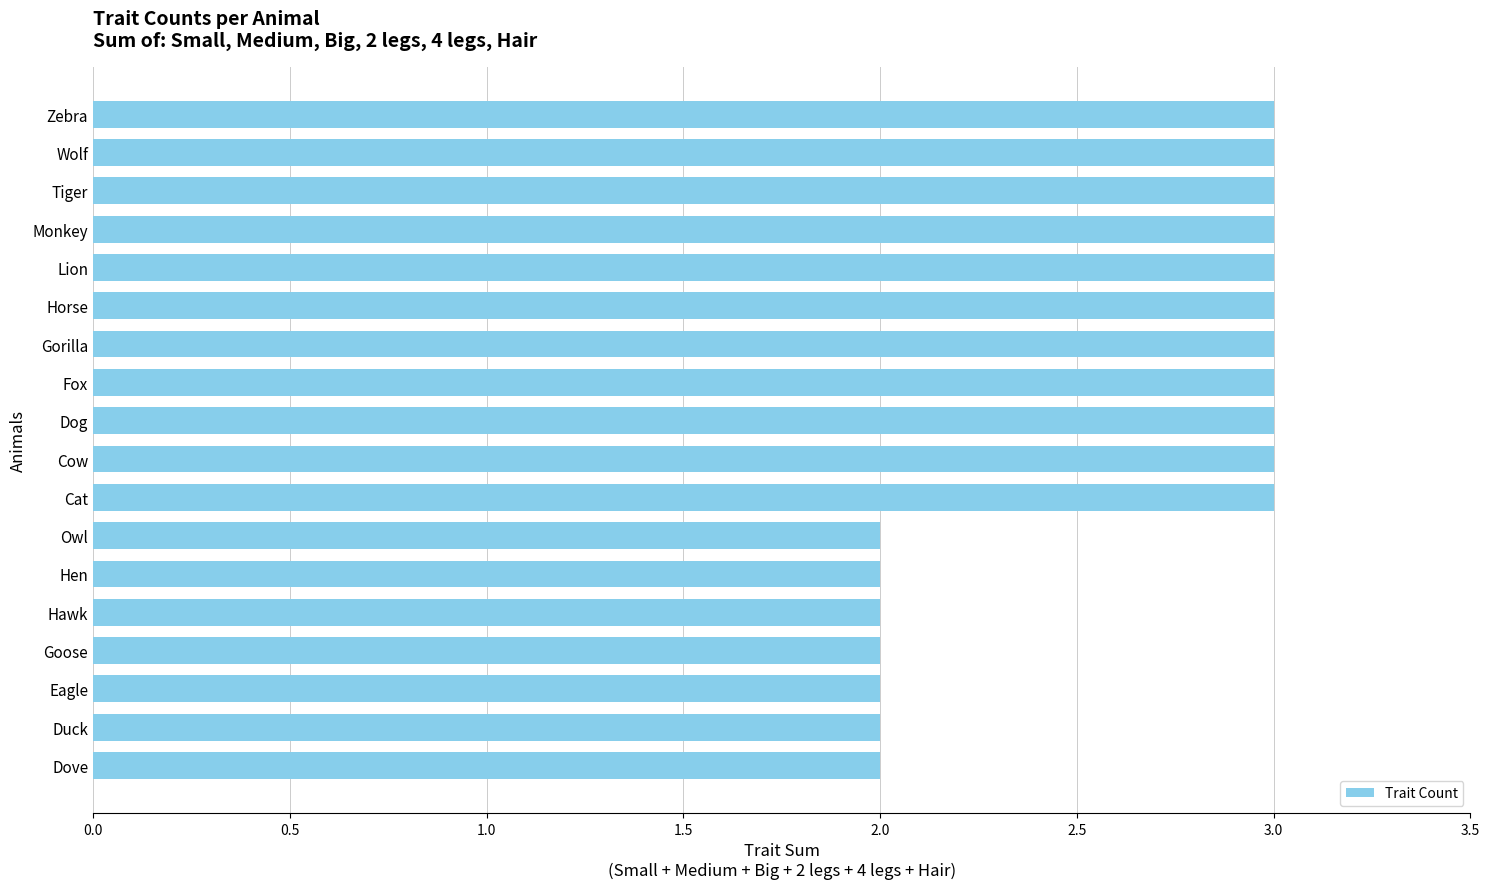

The chart shows a value of 4 at Cat. True or false?

False